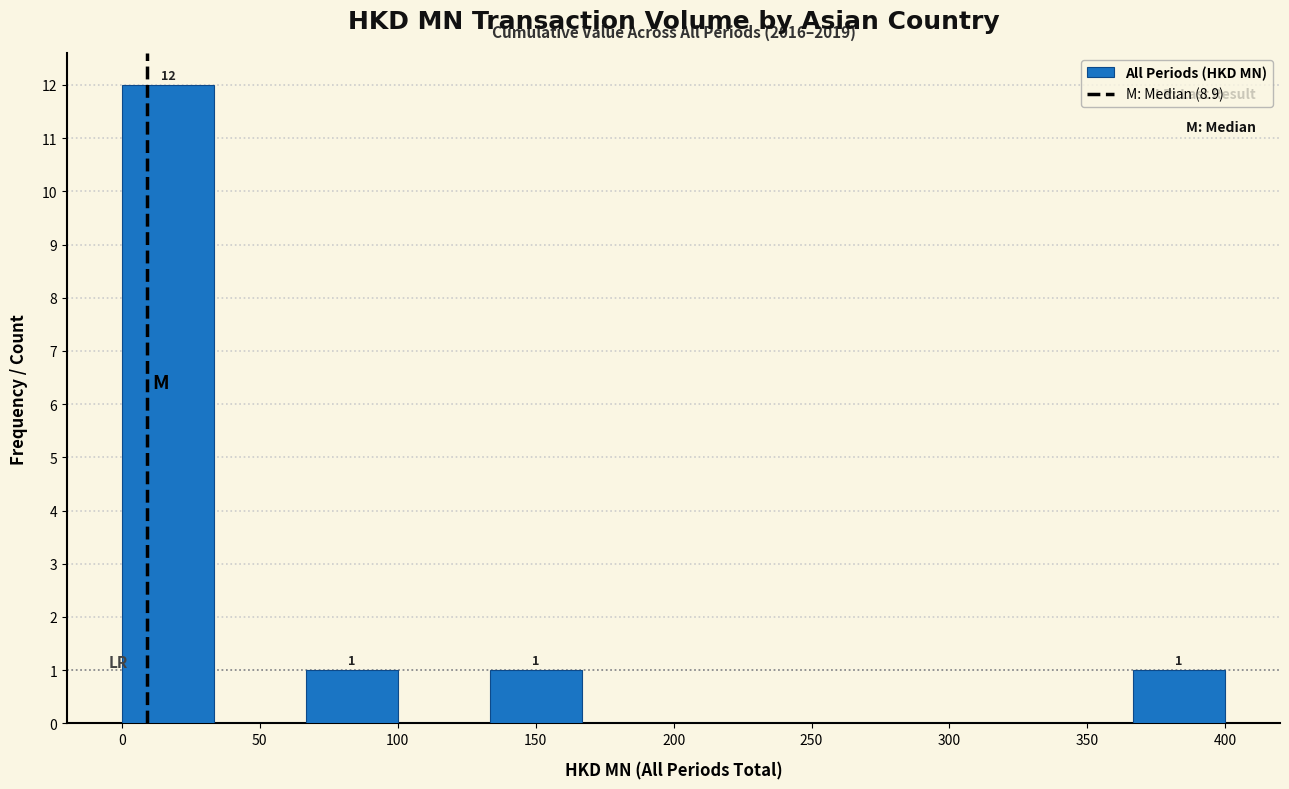

Over which range of the x-axis is the bar tallest?

0 to 35